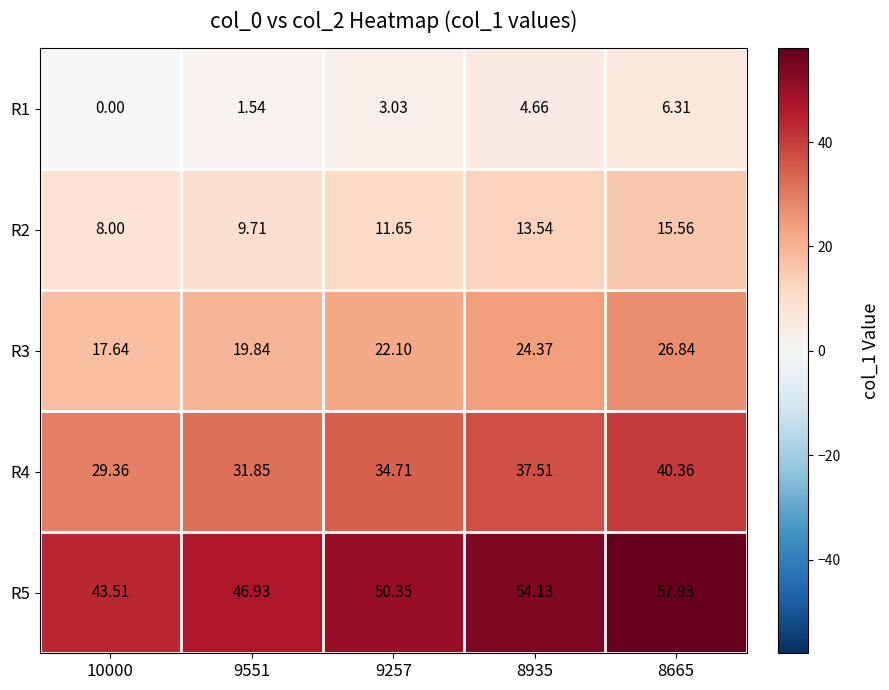

At 9257, list the series in order from smallest to largest.

R1, R2, R3, R4, R5